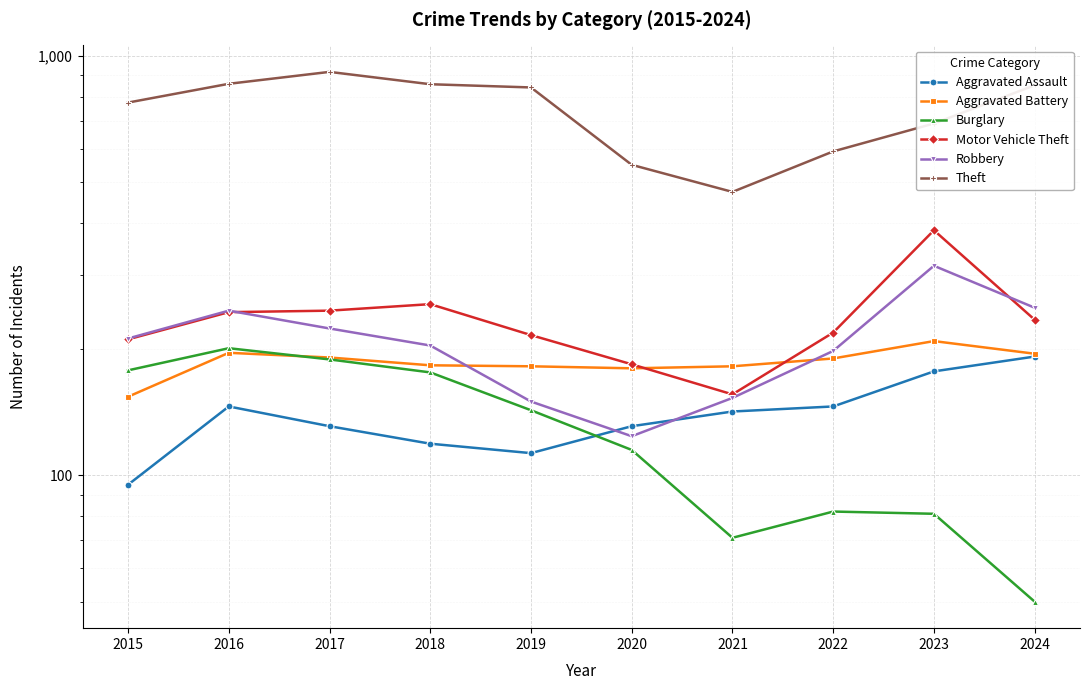

Which label corresponds to the largest value in the chart?

2017